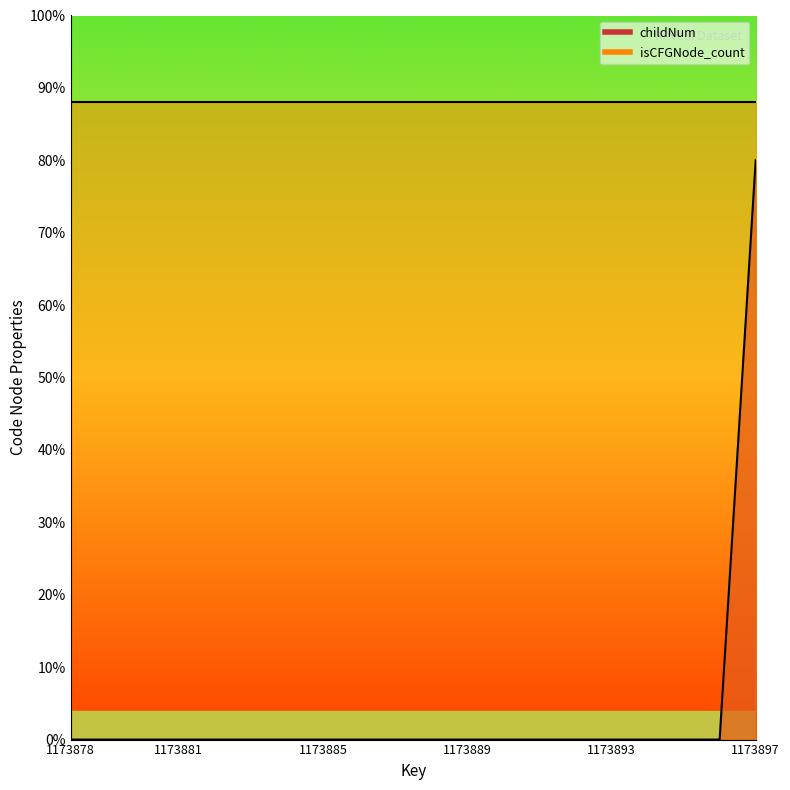

How many data points does each series have?

20